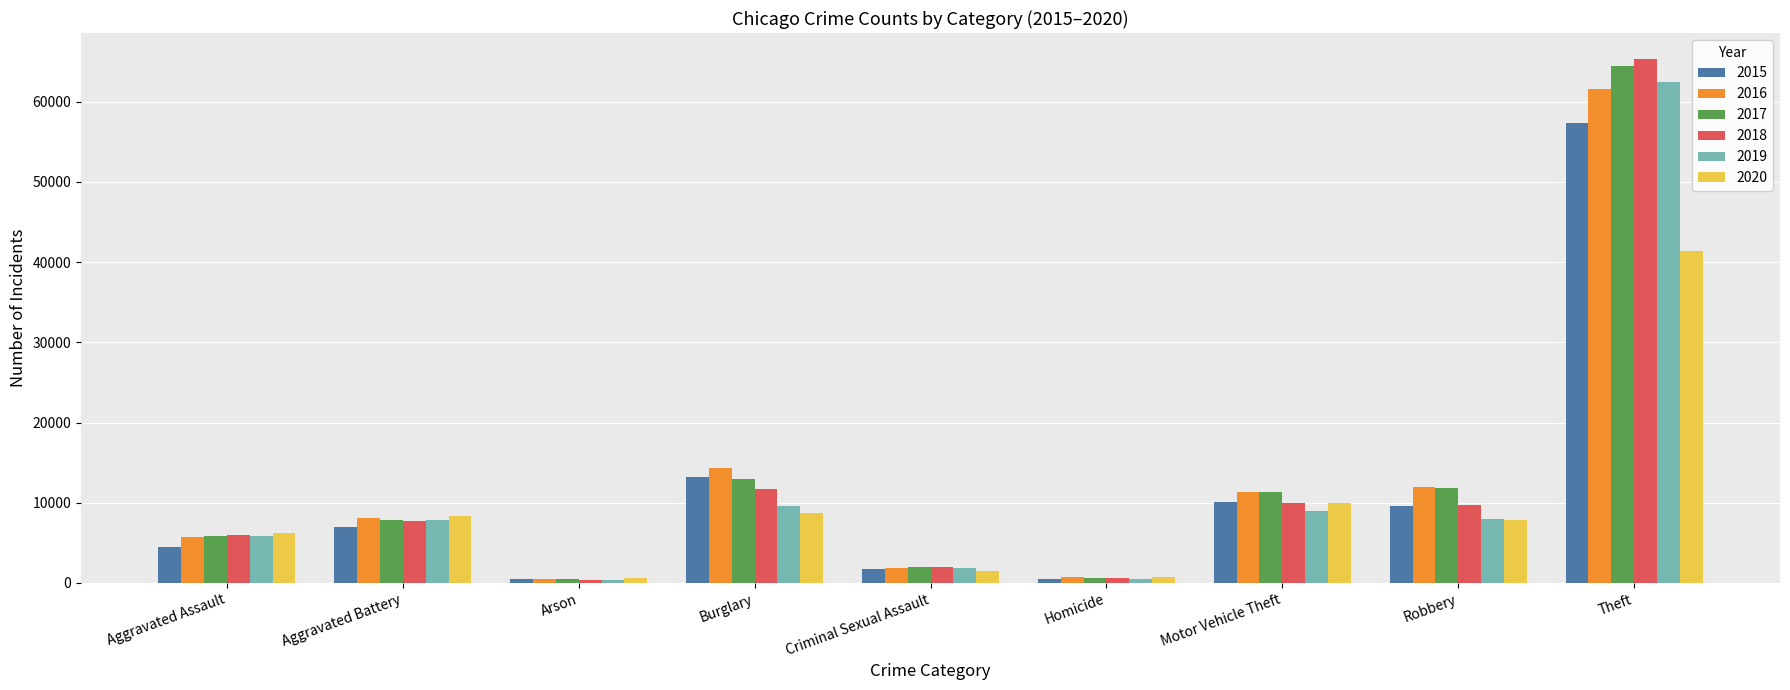

Which series has the largest range (max minus min)?

2018